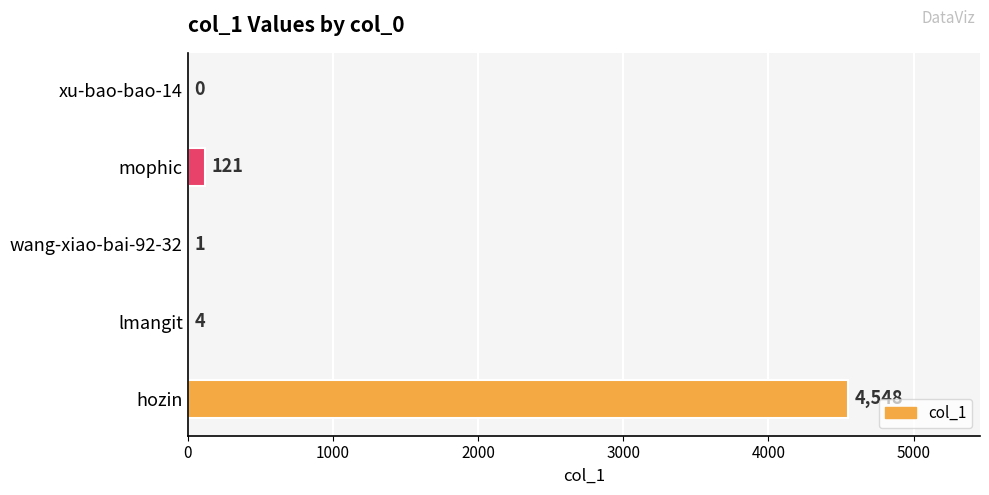

The chart shows a value of 3139 at xu-bao-bao-14. True or false?

False